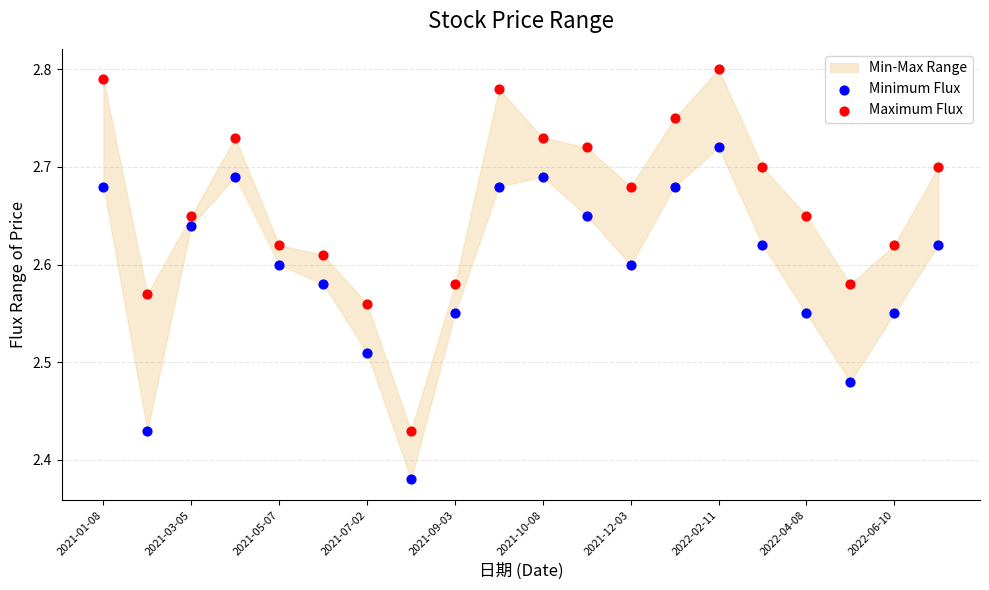

Across all data points, what is the range of Y values (max minus min)?

0.4